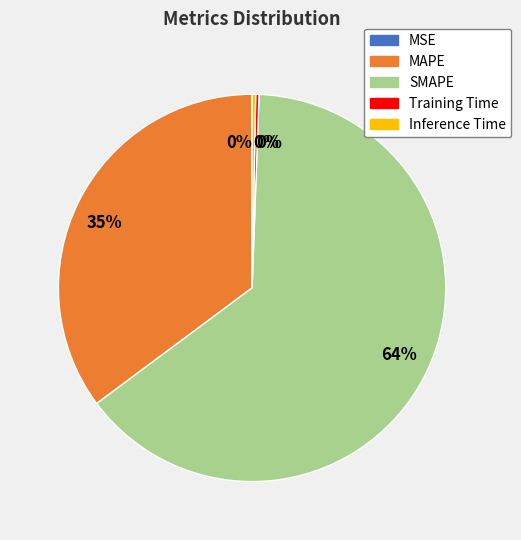

True or false: SMAPE accounts for 64% of the total.

True